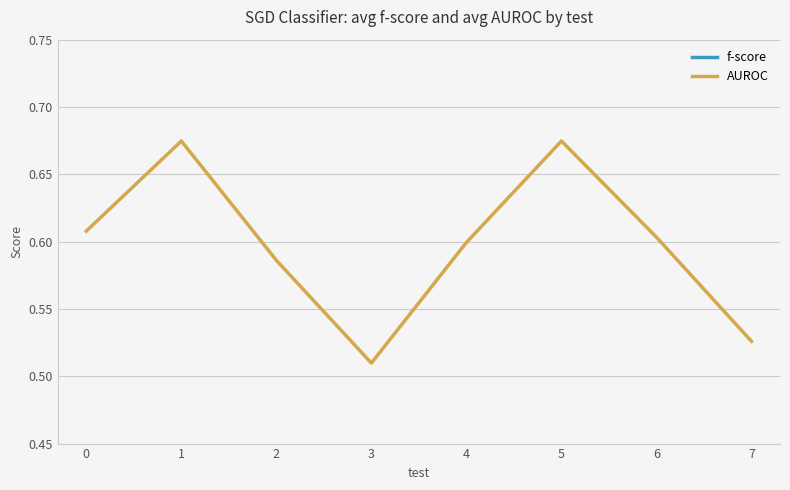

What is the sum of the AUROC values at 0 and 7?

1.1